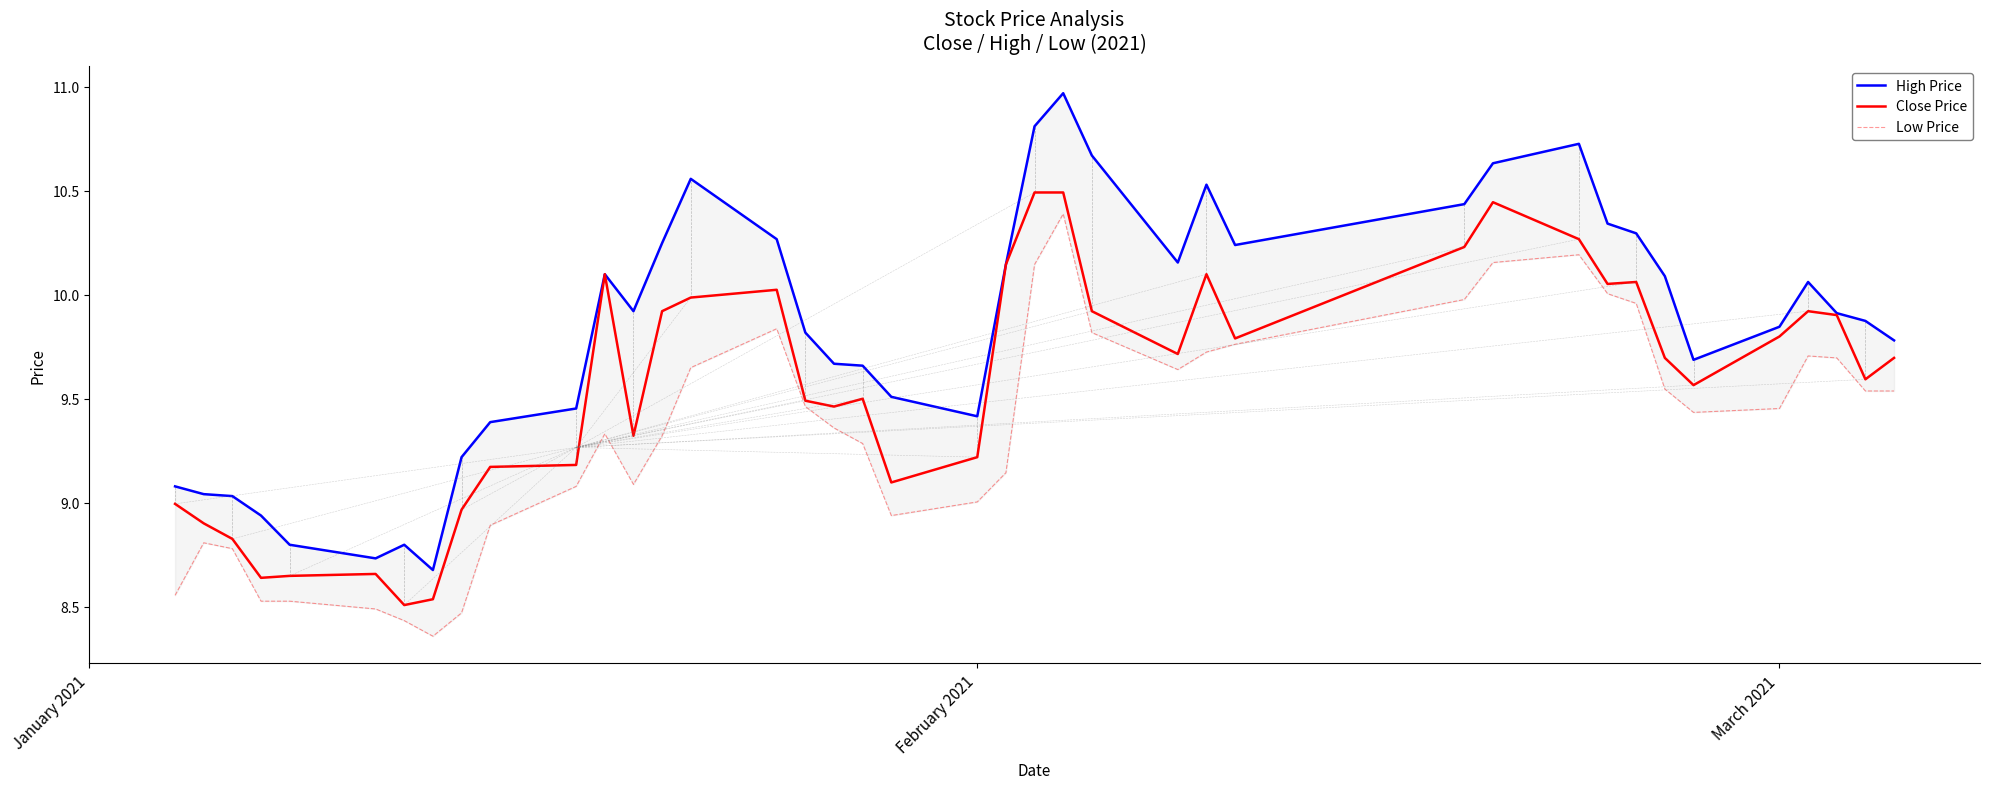

True or false: Close Price has a value of 9.8 at March 2021.

True